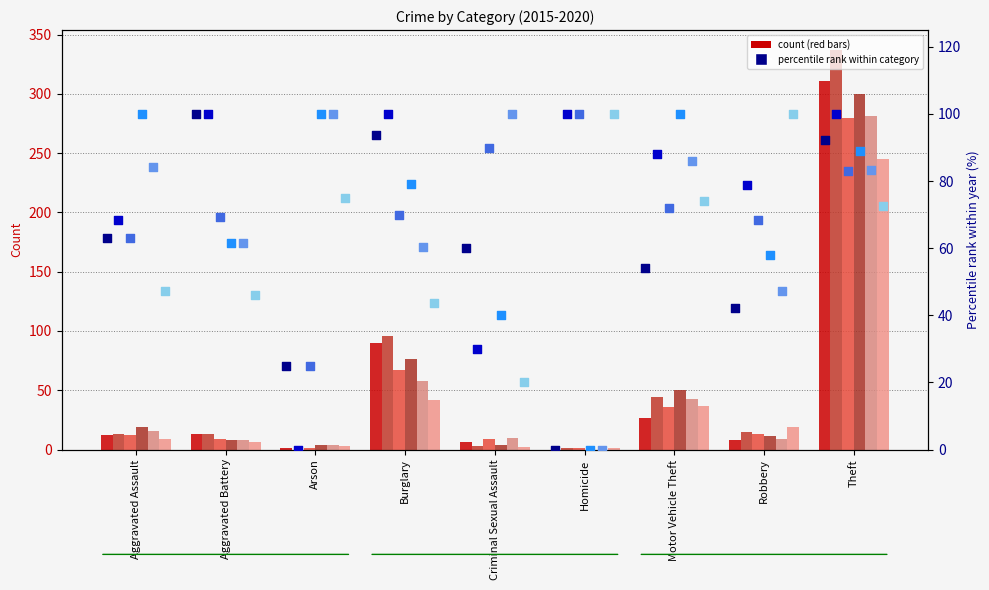

At which category is the sum across all series the highest?

Theft